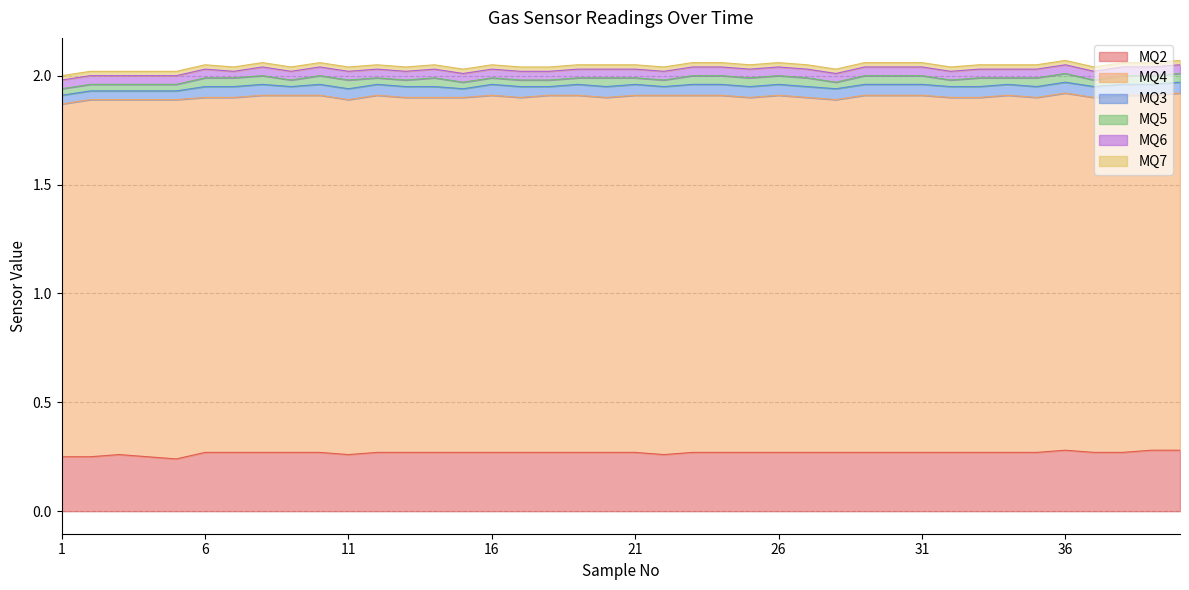

True or false: MQ3 has more than 1 points higher than both neighbors.

False